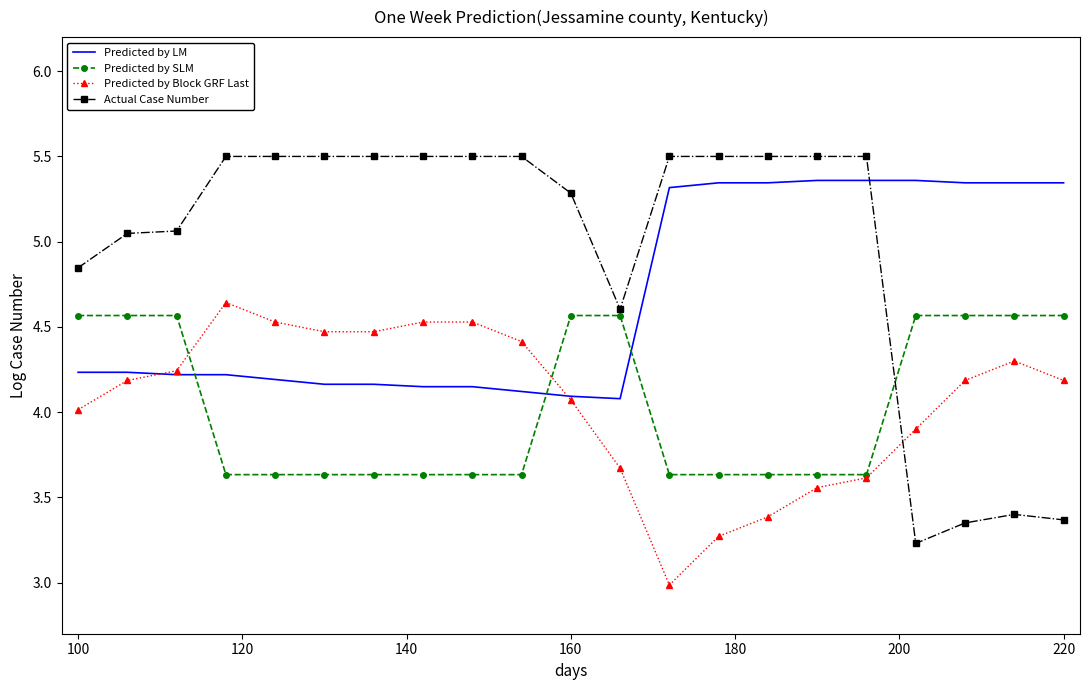

What is the maximum value shown in the chart?

5.5